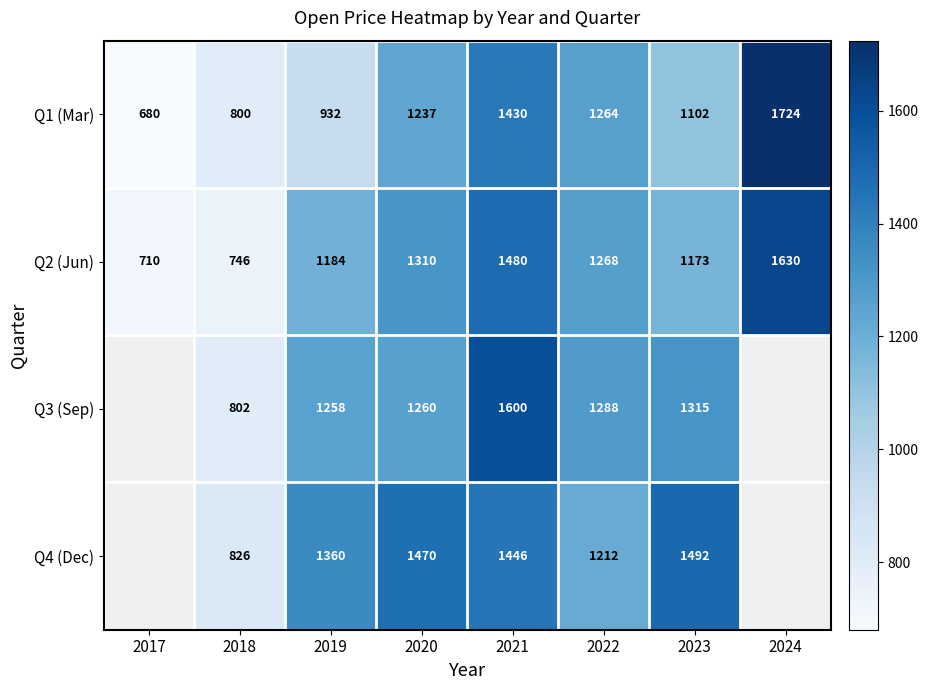

Is the value of Q3 (Sep) at 2019 greater than the value of Q4 (Dec) at 2020?

No